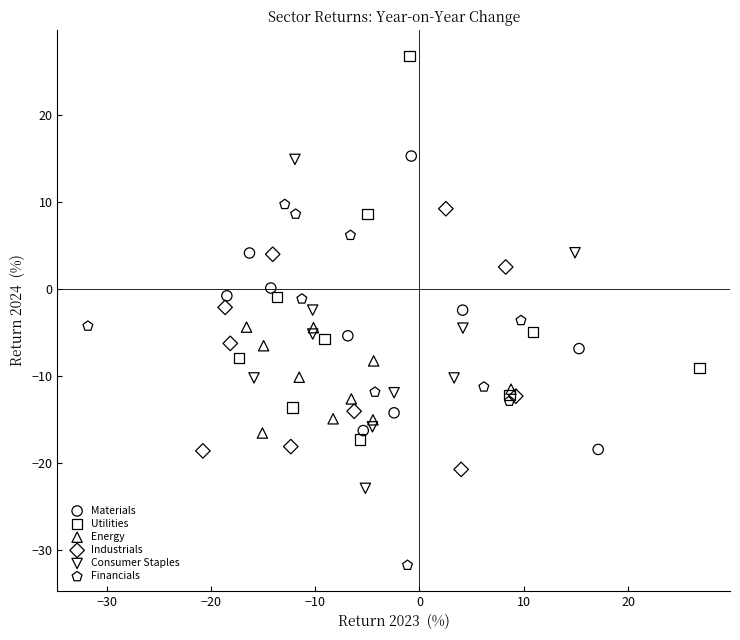

Which series reaches the maximum Y coordinate?

Utilities